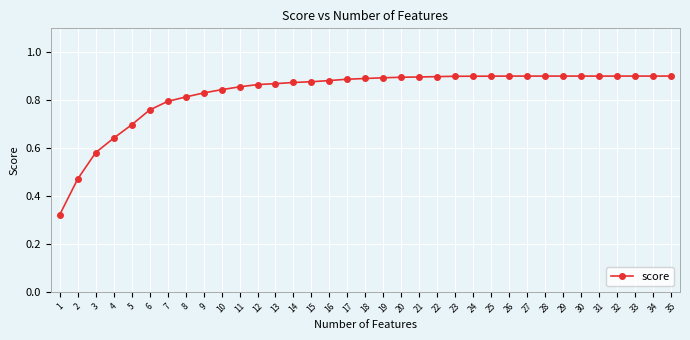

The value at 30 is 0.9. True or false?

True